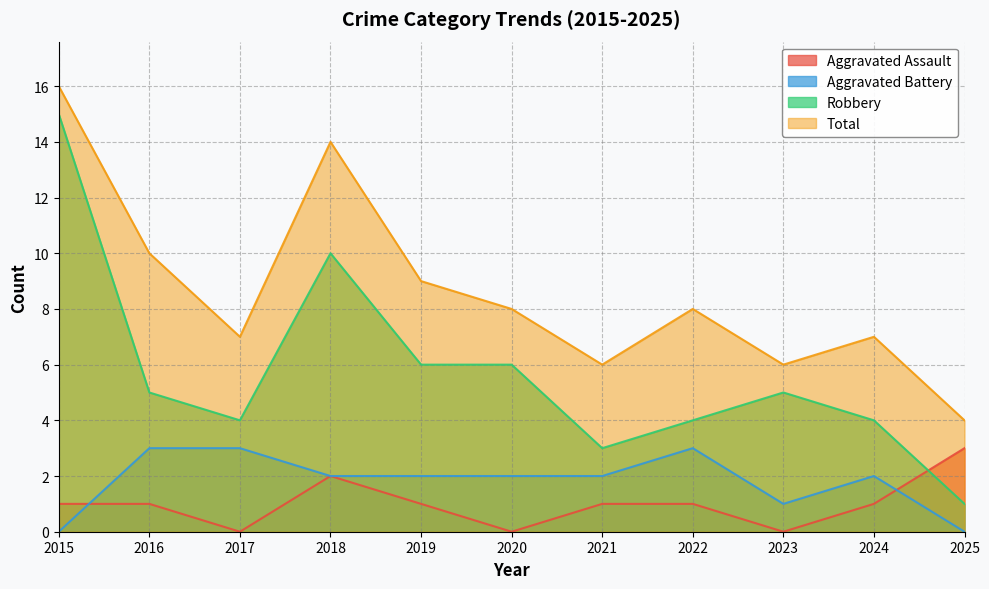

The value of Total at 2019 is 9. True or false?

True